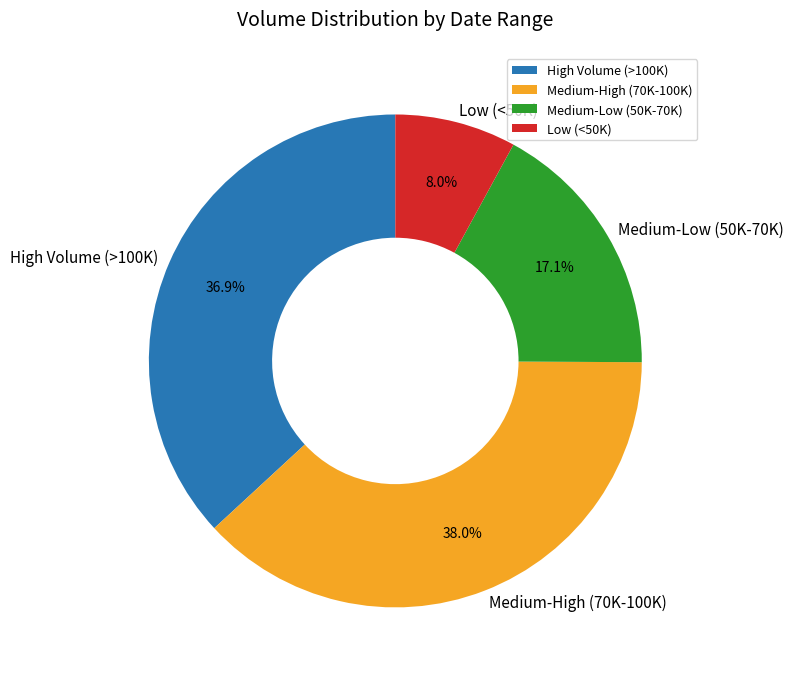

Combined, do High Volume (>100K) and Low (<50K) account for over 50%?

No